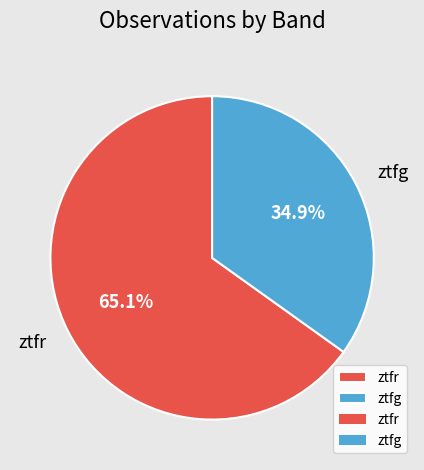

Does ztfg represent more than half of the total?

No